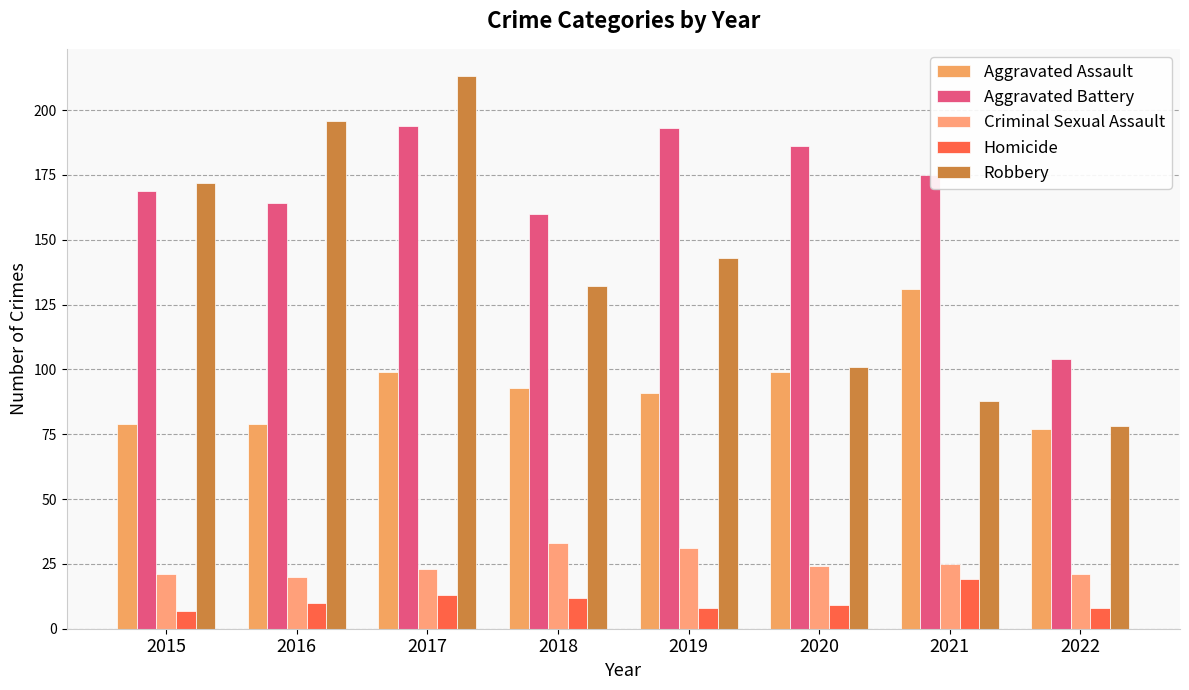

The value of Aggravated Battery at 2017 is 48. True or false?

False